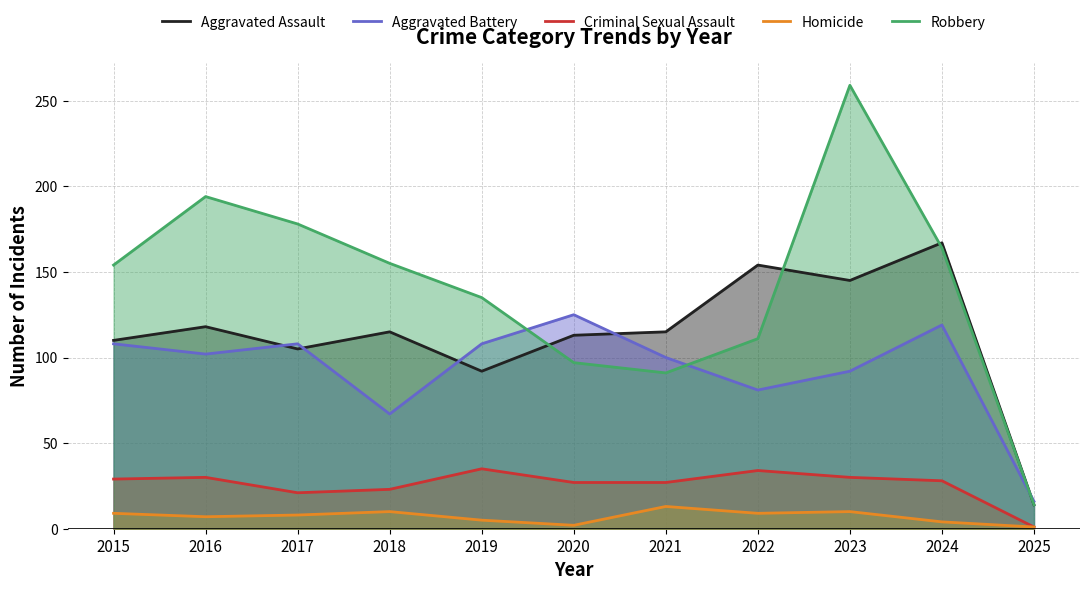

True or false: Robbery and Aggravated Battery cross at least once.

True